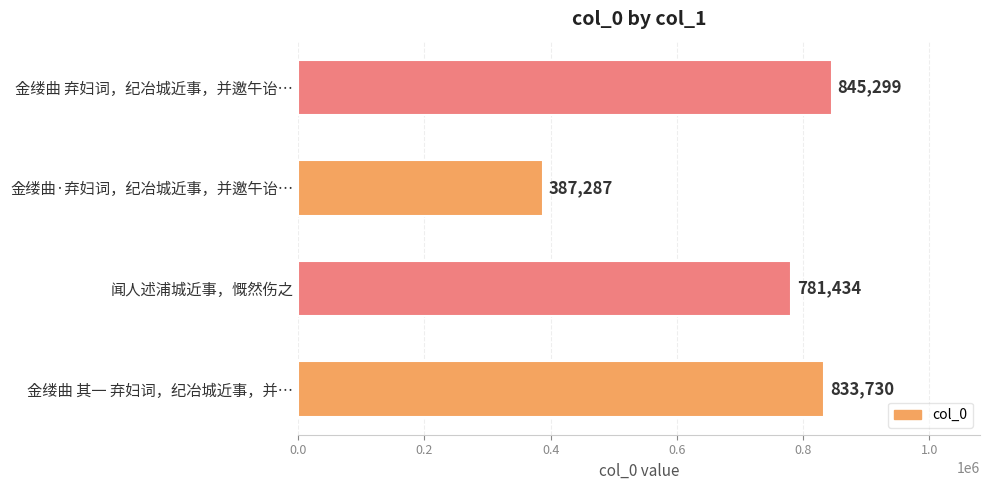

Rank the categories by value from lowest to highest.

金缕曲·弃妇词，纪冶城近事，并邀午诒…, 闻人述浦城近事，慨然伤之, 金缕曲 其一 弃妇词，纪冶城近事，并…, 金缕曲 弃妇词，纪冶城近事，并邀午诒…